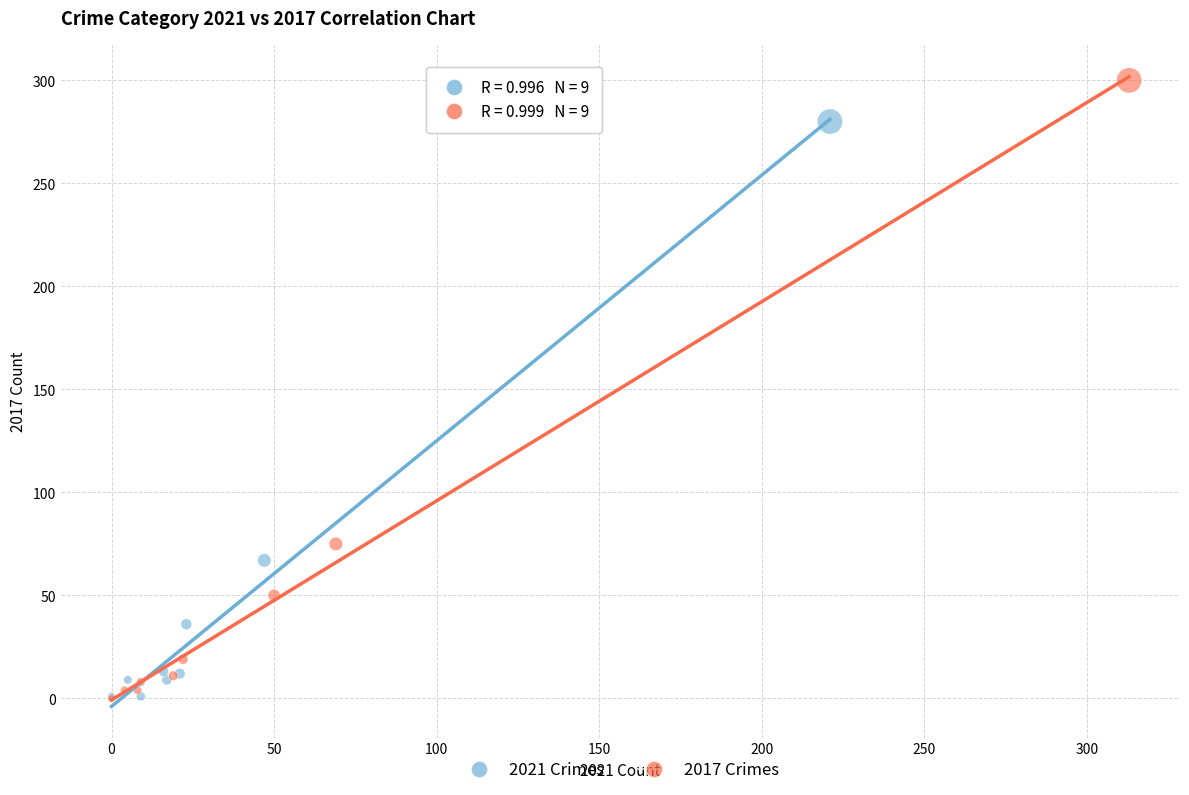

Which series has the widest spread of Y values?

2017 Crimes